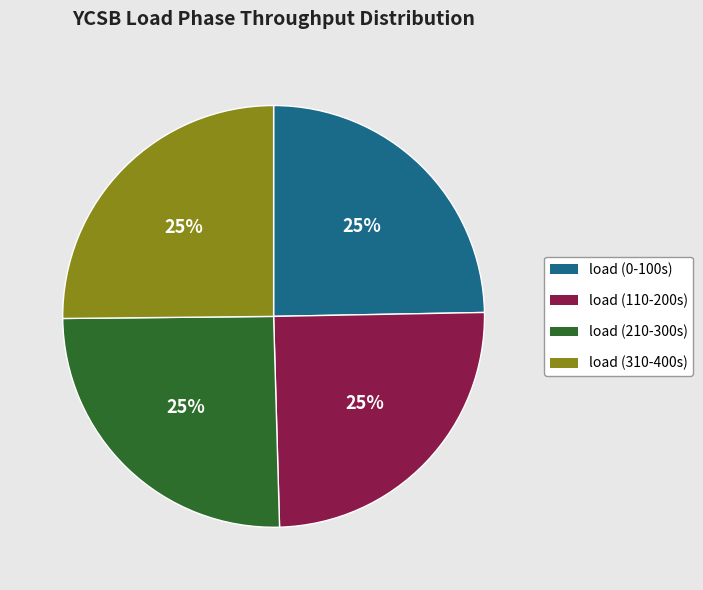

To the nearest percent, what is the average slice percentage?

25%